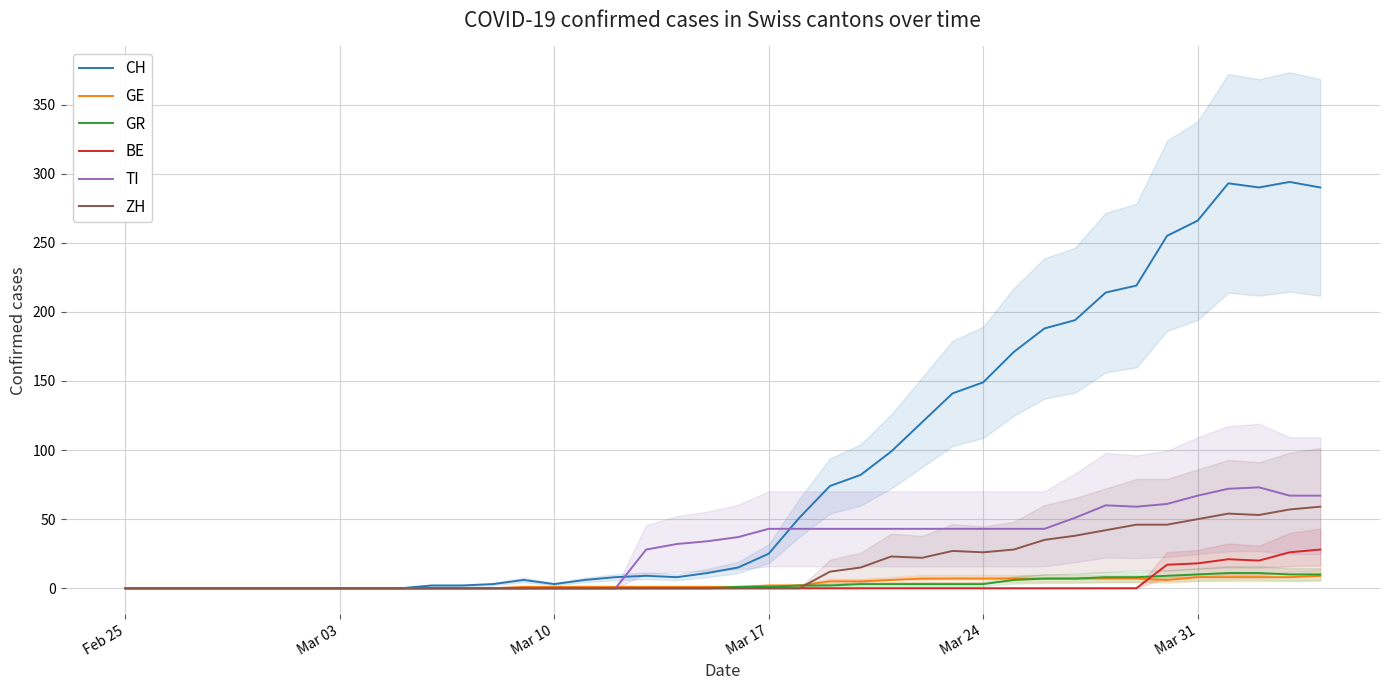

What is the difference between the maximum and minimum values in the GE series?

9